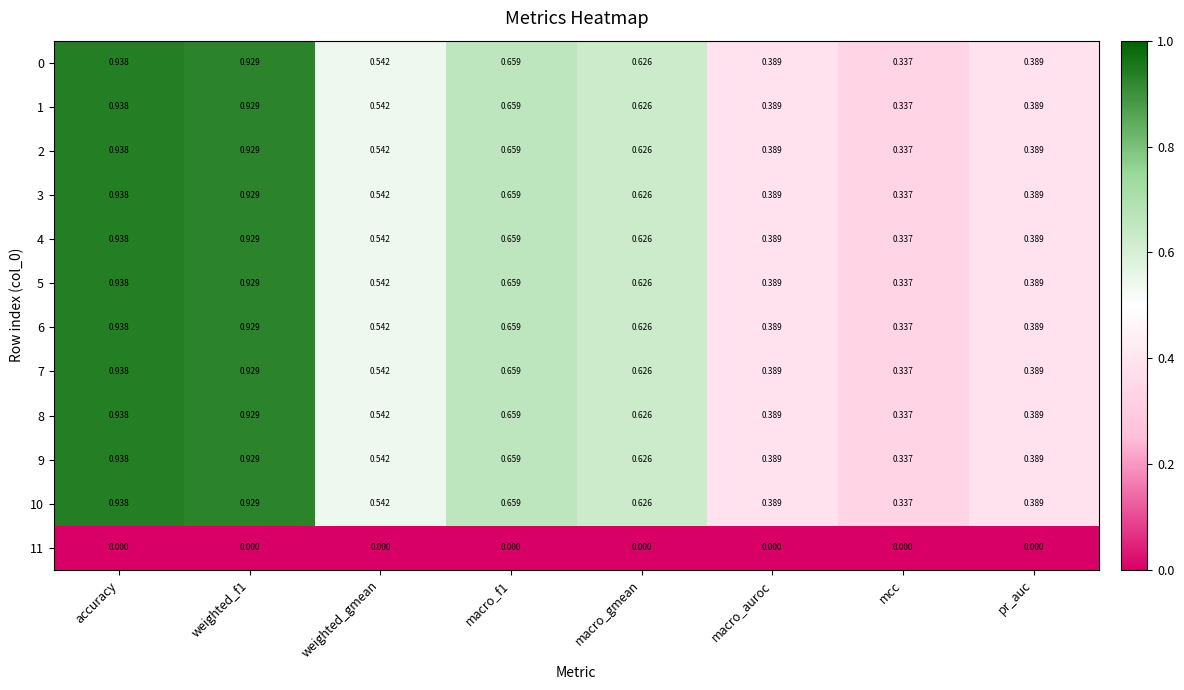

How many data points does each series have?

8